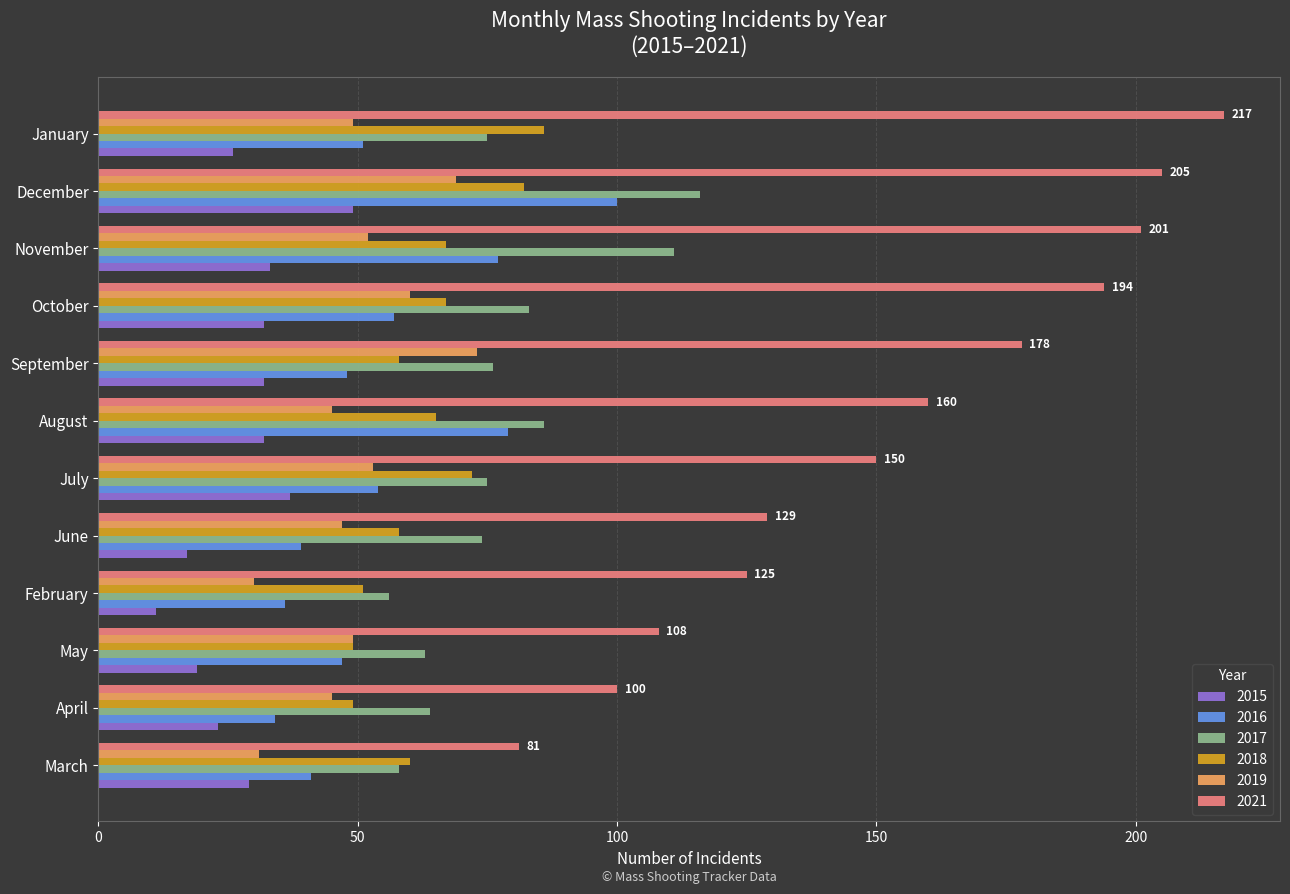

Which series has the largest total across all categories?

2021